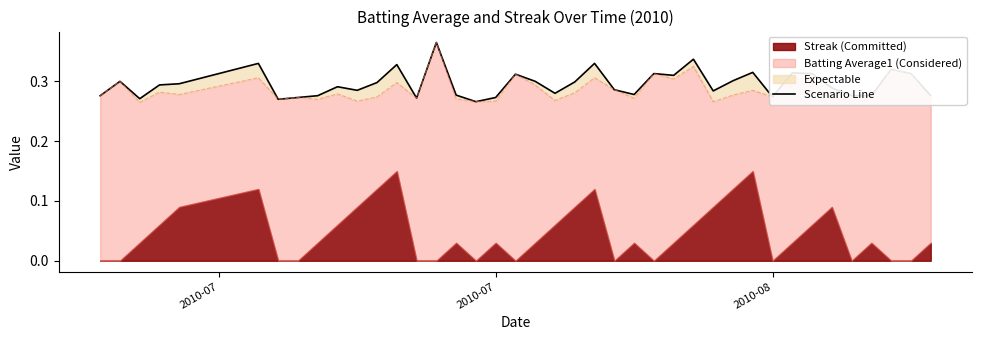

Reading left to right, transcribe all the data shown in this chart.

0.3	0.3	0.3	0.3	0.3	0.3	0.3	0.3	0.3	0.3	0.3	0.3	0.3	0.3	0.4	0.3	0.3	0.3	0.3	0.3	0.3	0.3	0.3	0.3	0.3	0.3	0.3	0.3	0.3	0.3	0.3	0.3	0.3	0.3	0.3	0.3	0.3	0.3	0.3	0.3